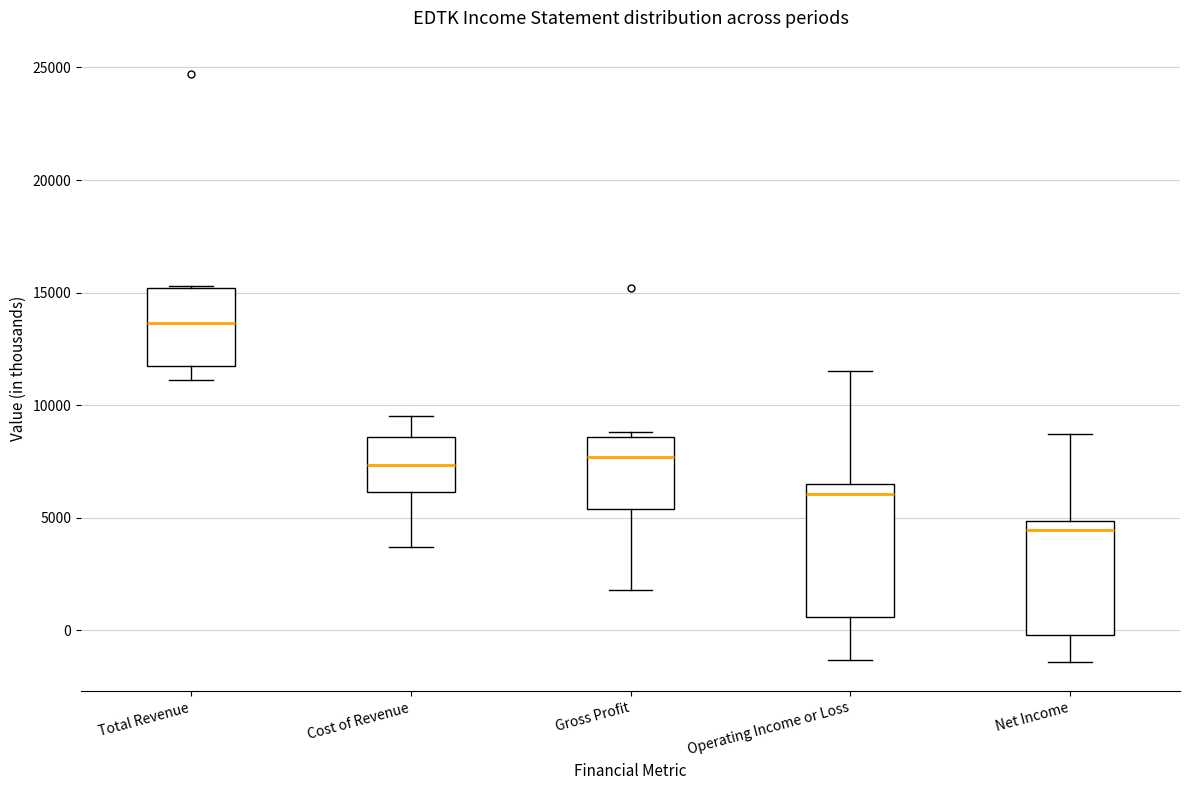

Which box has the highest median line?

Total Revenue